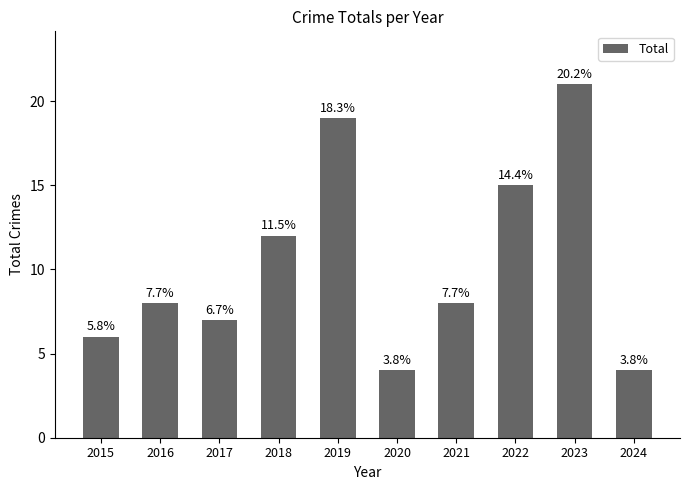

Does the chart contain stacked bars?

No